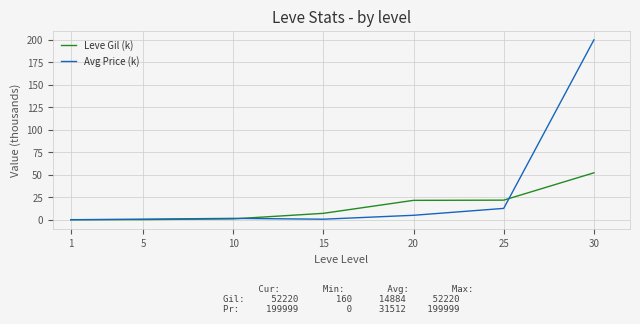

Is the value of Avg Price (k) at 25 greater than the value of Leve Gil (k) at 1?

Yes